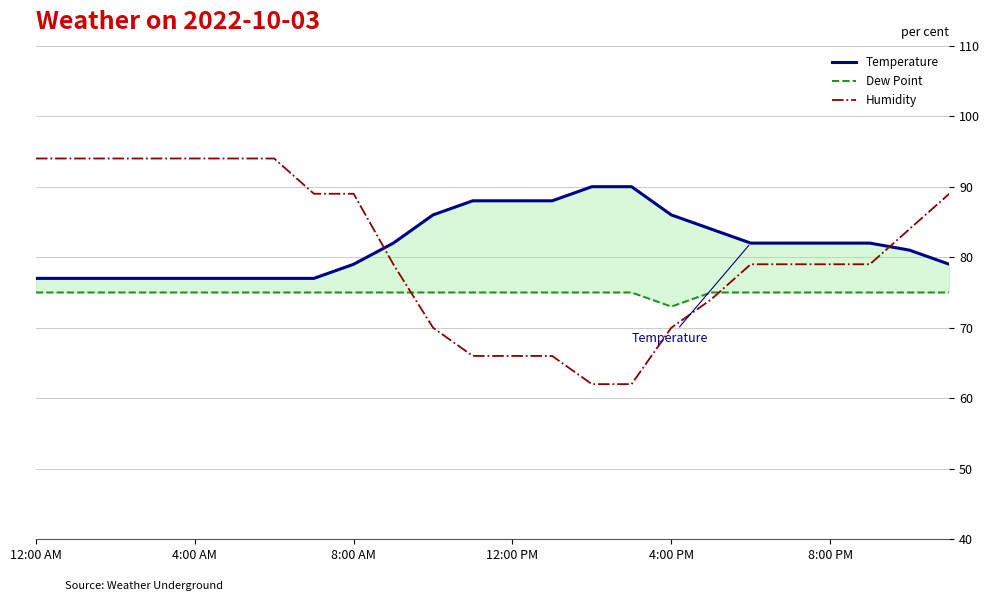

True or false: Dew Point and Temperature cross at least once.

False